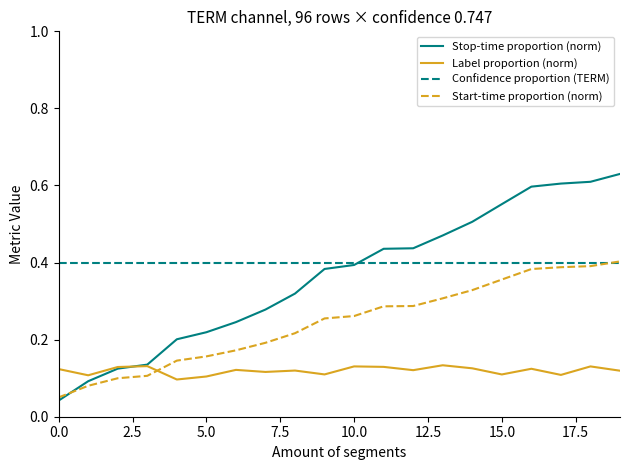

True or false: Confidence proportion (TERM) and Label proportion (norm) cross at least once.

False